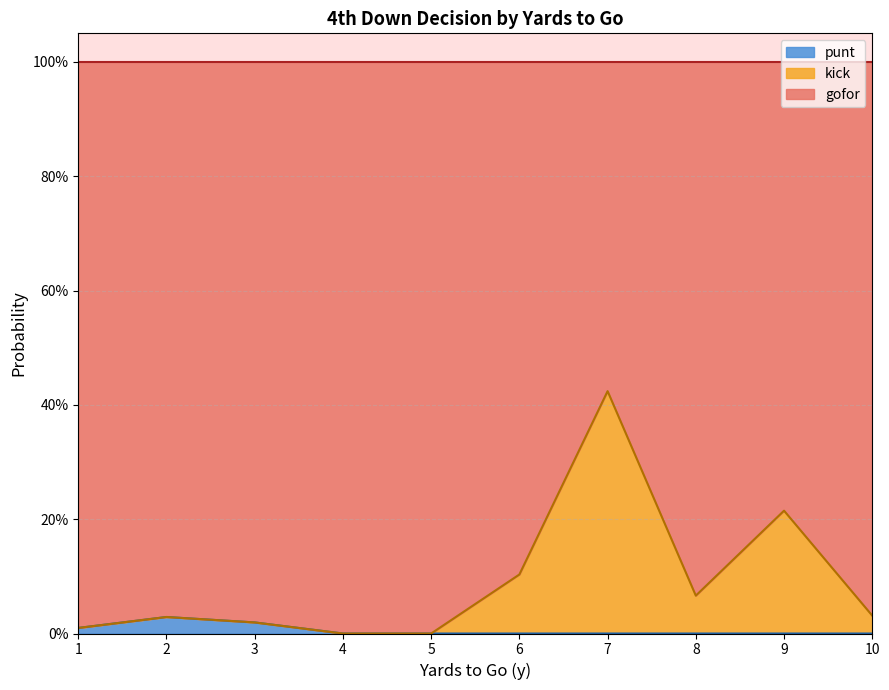

Is the value of gofor at 6 greater than the value of kick at 1?

Yes